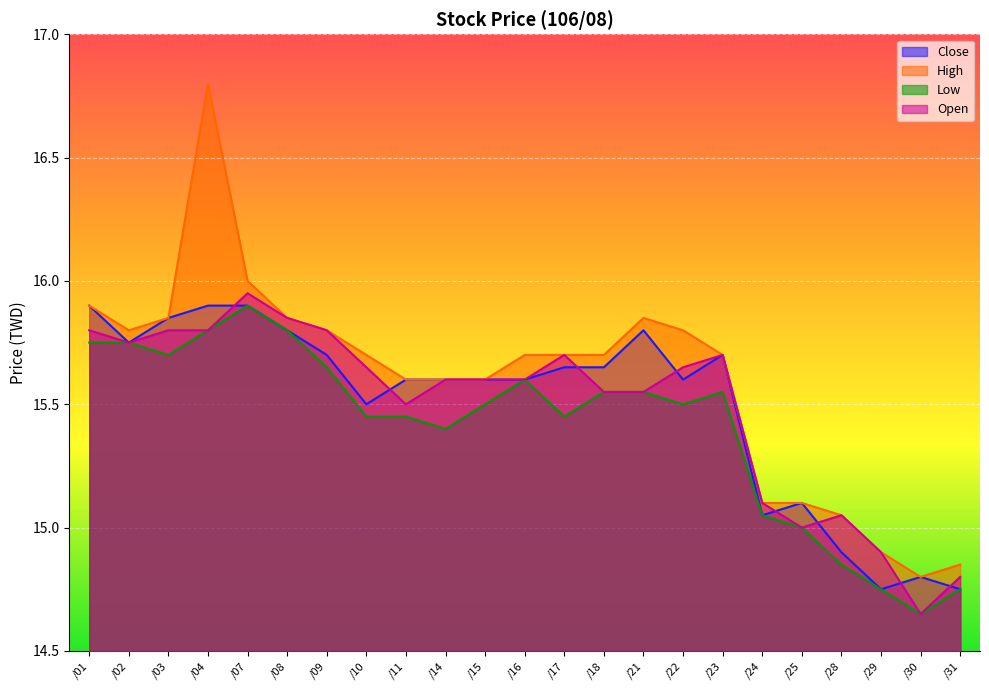

What are all the series names shown in the legend?

Close, High, Low, Open